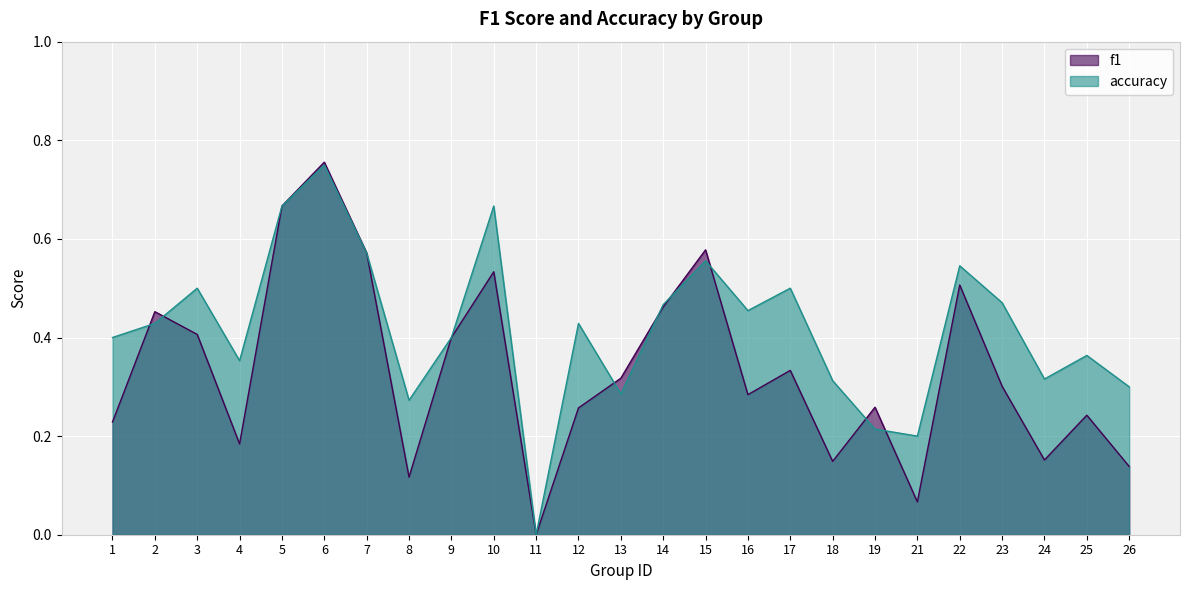

What is the difference between the maximum and minimum values in the f1 series?

0.8